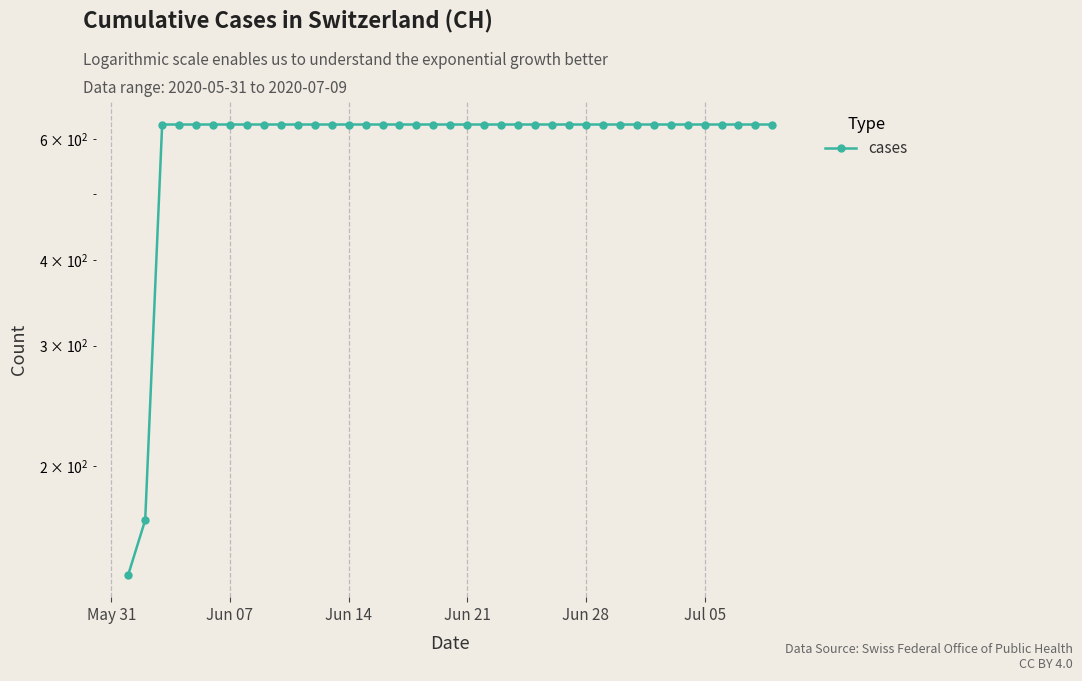

The value at Jul 05 is 631. True or false?

True